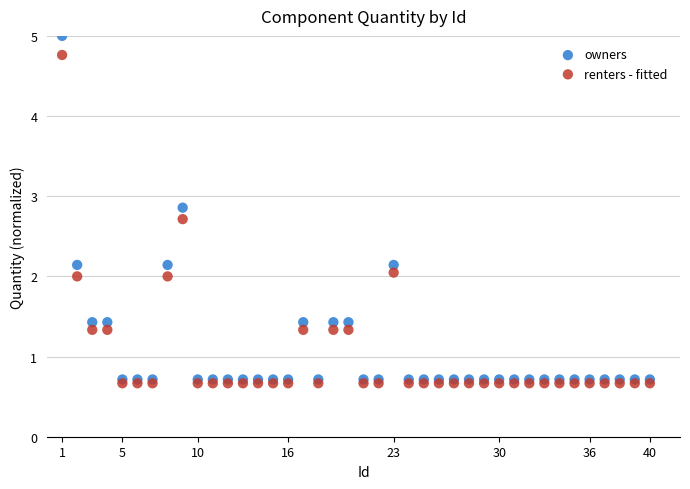

Which series contains the lowest Y value?

renters - fitted